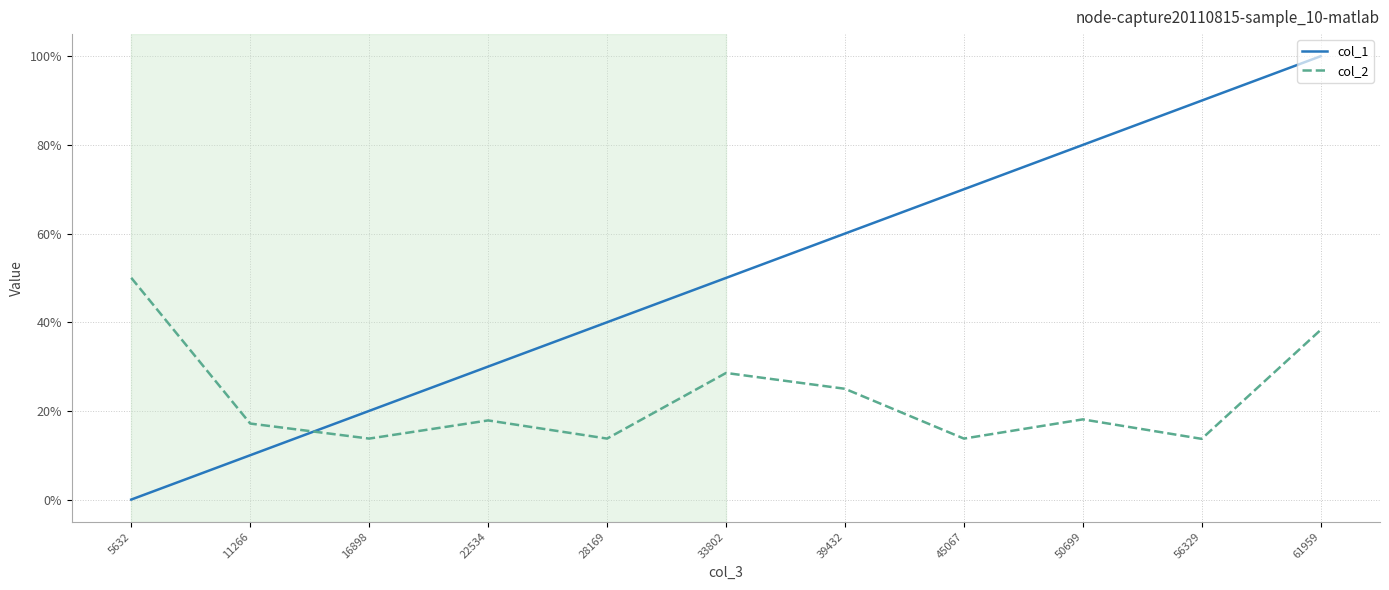

Which series has the largest range (max minus min)?

col_1